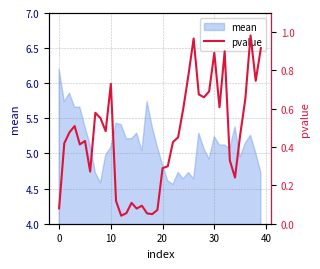

How many lines are shown in the chart?

1